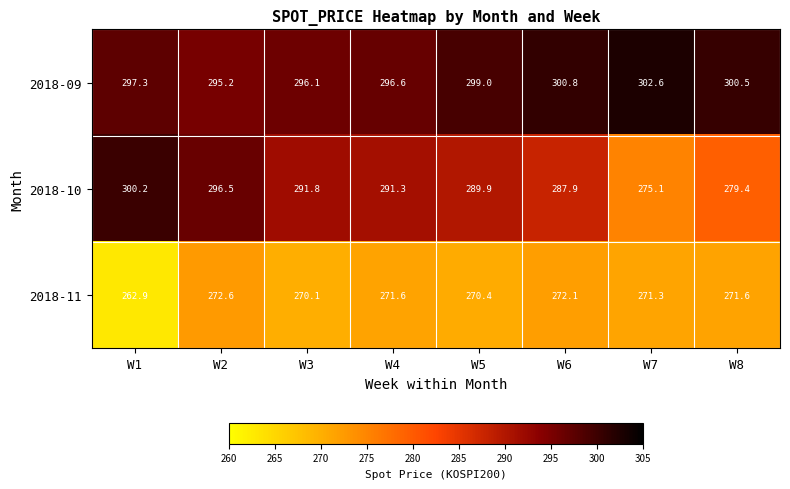

Between W2 and W7, which series saw the biggest shift?

2018-10